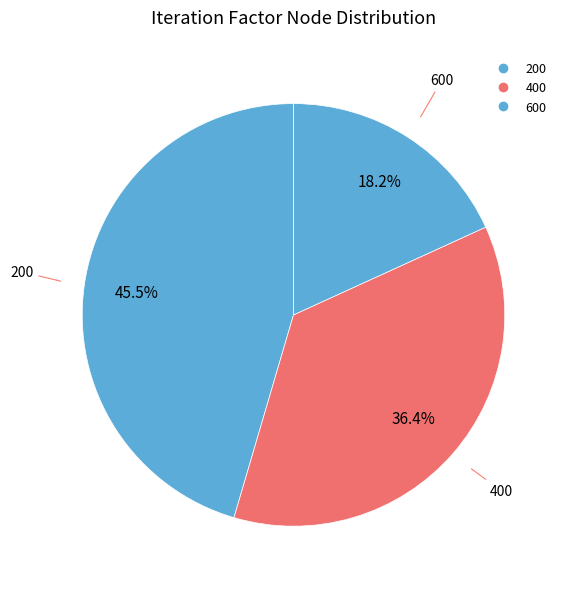

How many slices are in this pie chart?

3